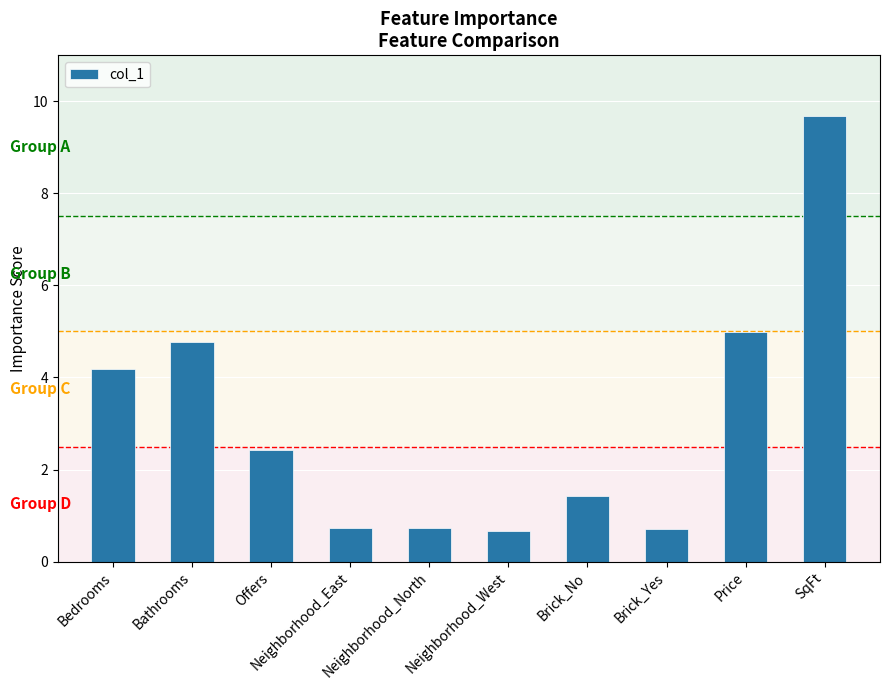

What is the label of the 2nd bar from the right?

Price